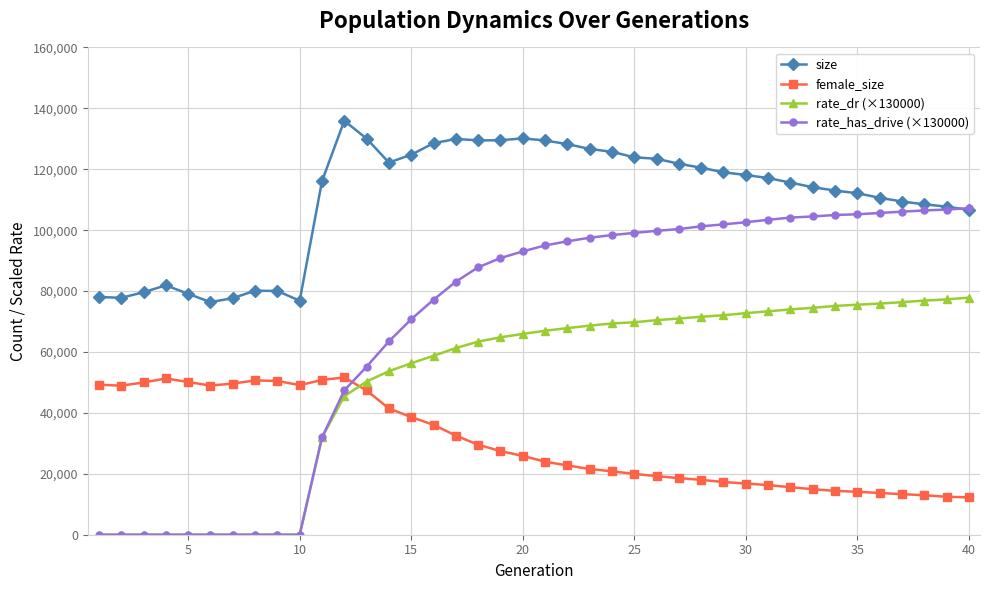

What is the sum of all rate_has_drive (×130000) values?

2747309.5